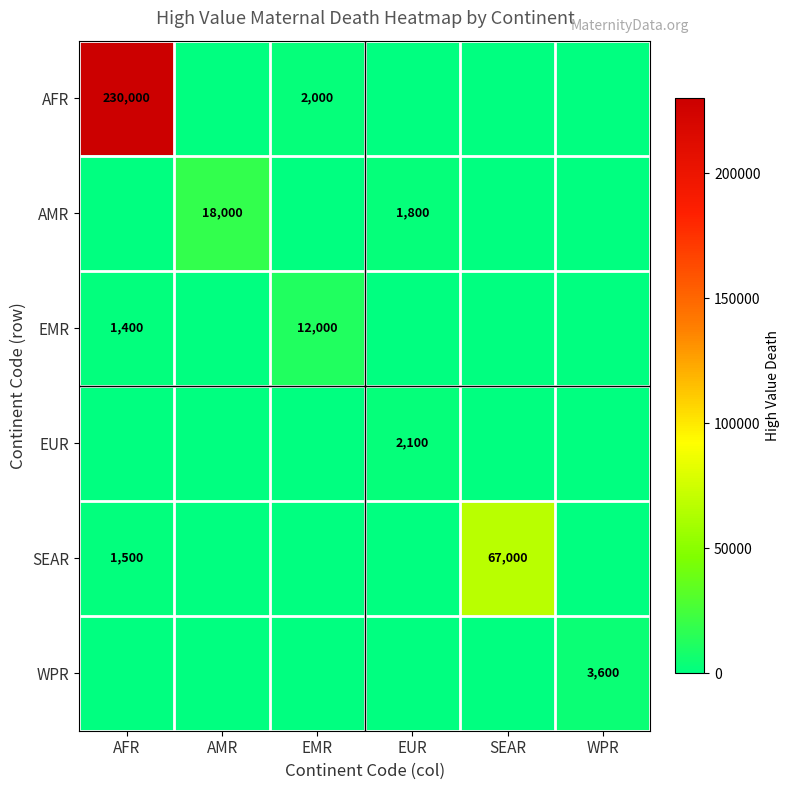

The SEAR series shows 994 at AFR. True or false?

False